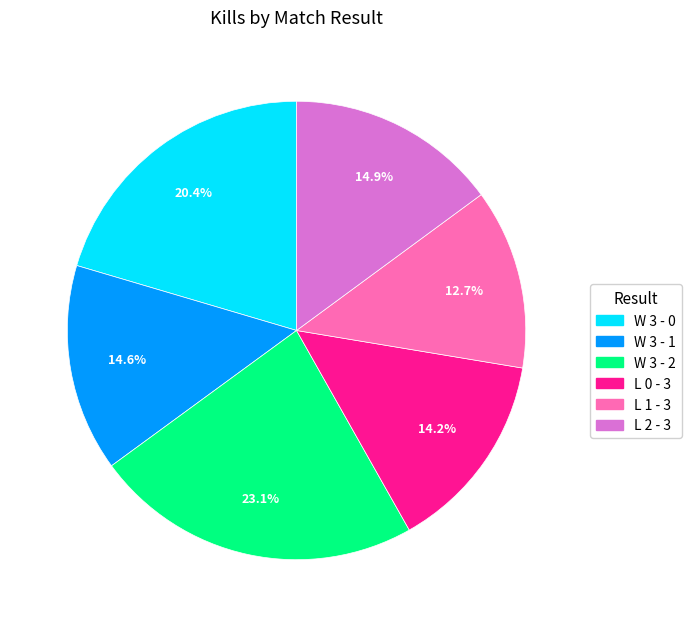

Which slice is the largest?

W 3 - 2